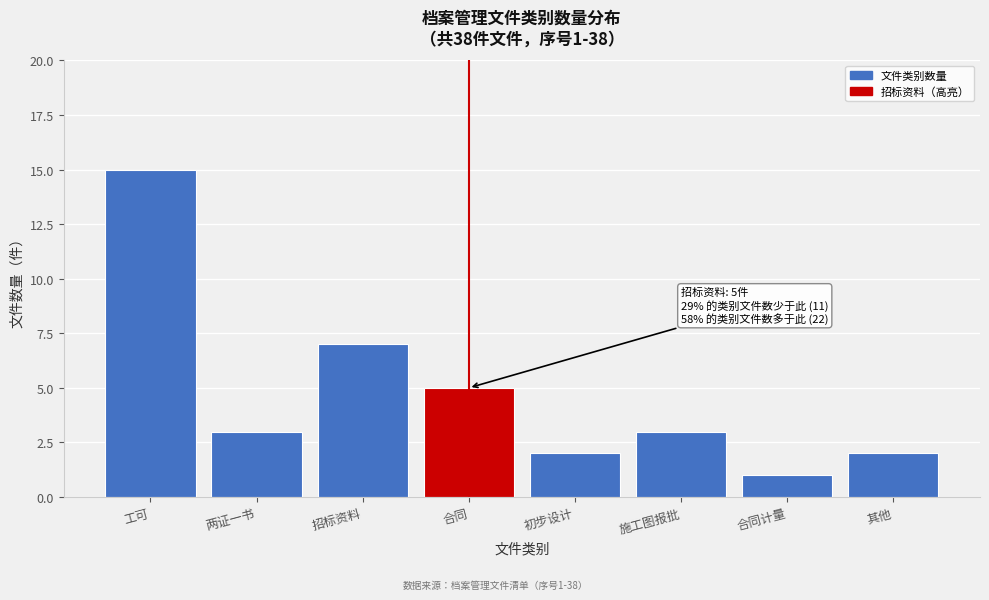

Reading left to right, list all the values displayed in this chart.

15	3	7	5	2	3	1	2